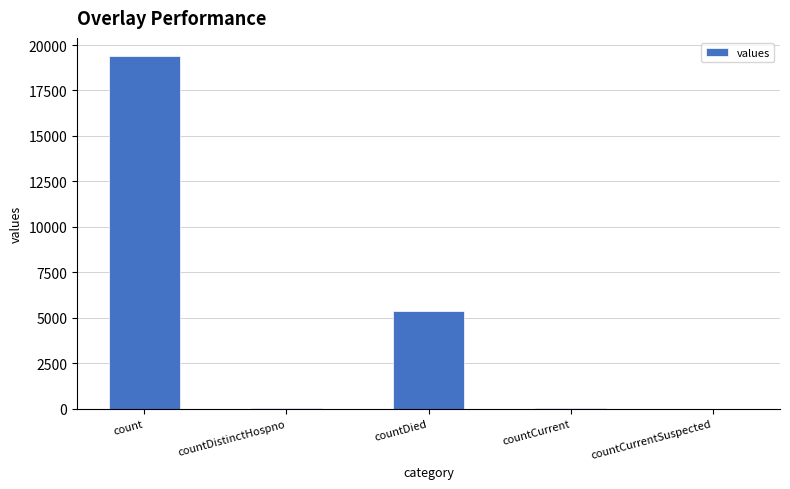

What is the sum of all values?

24875